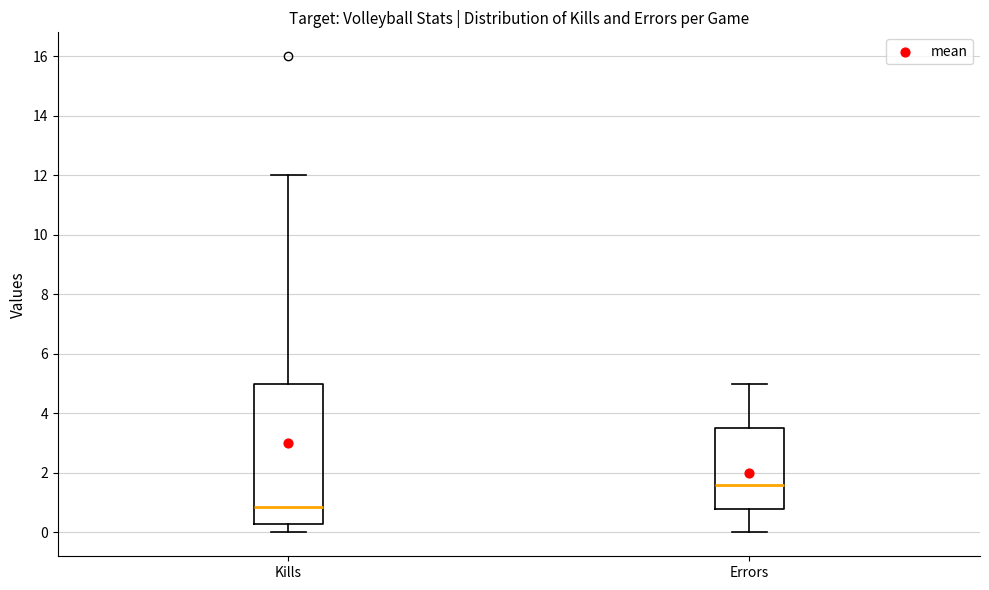

Comparing the boxes themselves (not the whiskers), which one is the tallest?

Kills